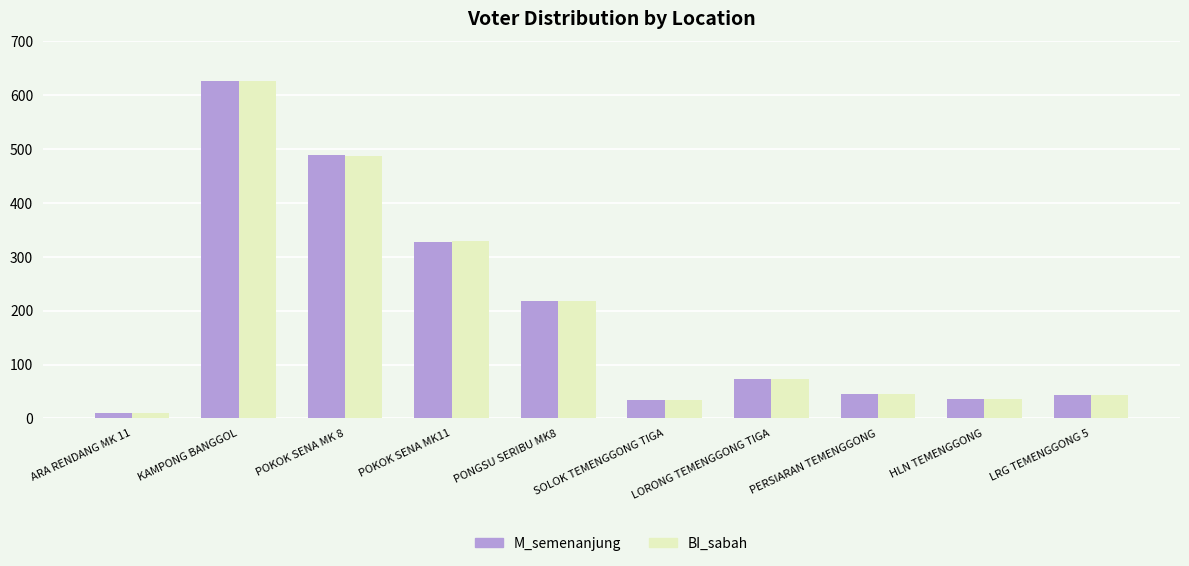

What is the value of the BI_sabah bar at the 7th from the left?

74